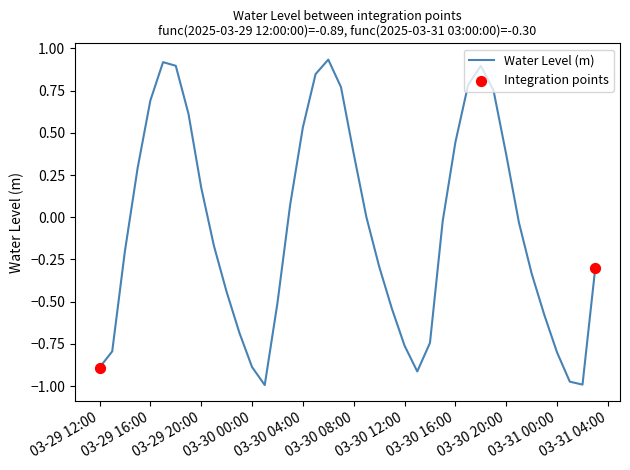

What is the difference between the maximum and minimum values?

1.9